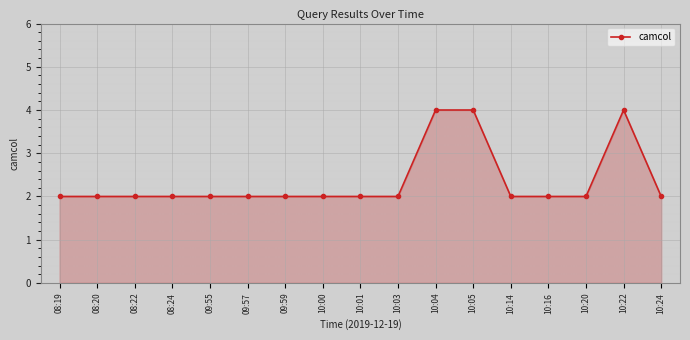

What is the difference between the values at 10:04 and 08:19?

2